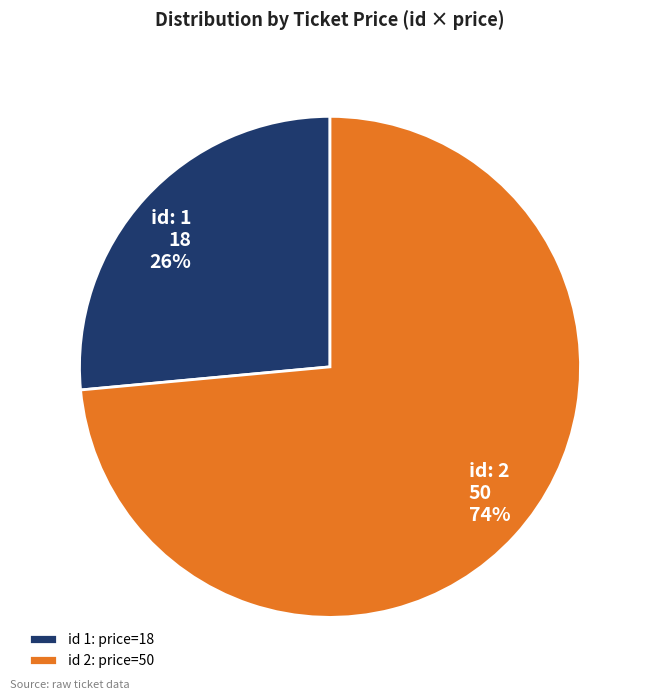

Which slice represents more than half of the pie?

id 2: price=50